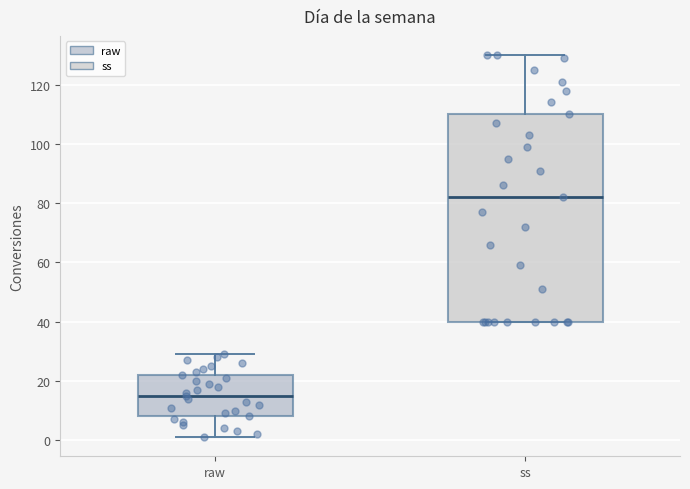

Reading left to right, read every box against the y-axis: the position of its median line, the range the box covers, and the ends of its whiskers. The values are not printed on the chart, so give them approximately, as read against the axis.

raw: median 16, box 8 to 22, whiskers 2 to 30
ss: median 82, box 40 to 110, whiskers 40 to 130